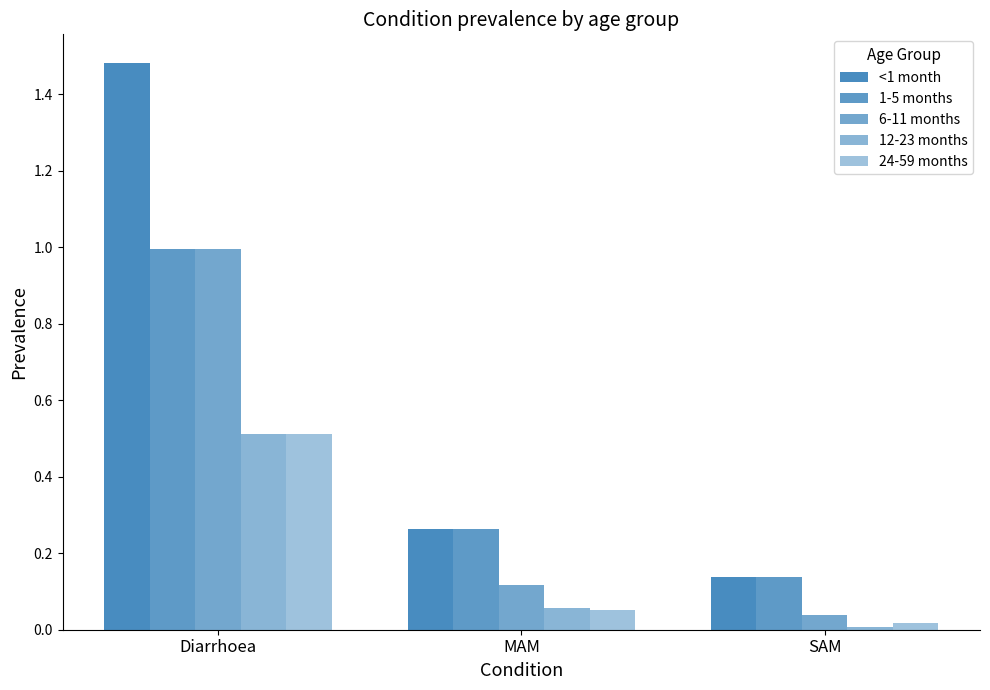

Rank the categories by 12-23 months value from highest to lowest.

Diarrhoea, MAM, SAM